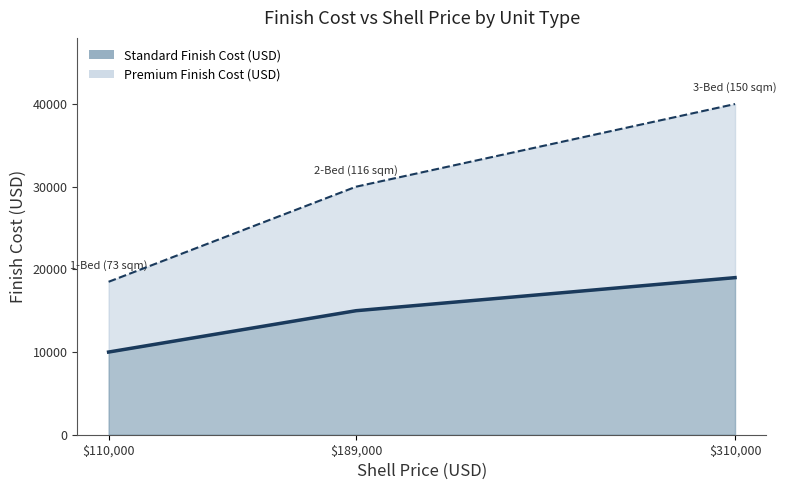

Where does the Standard Finish Cost (USD) series first go above 15000?

$310,000